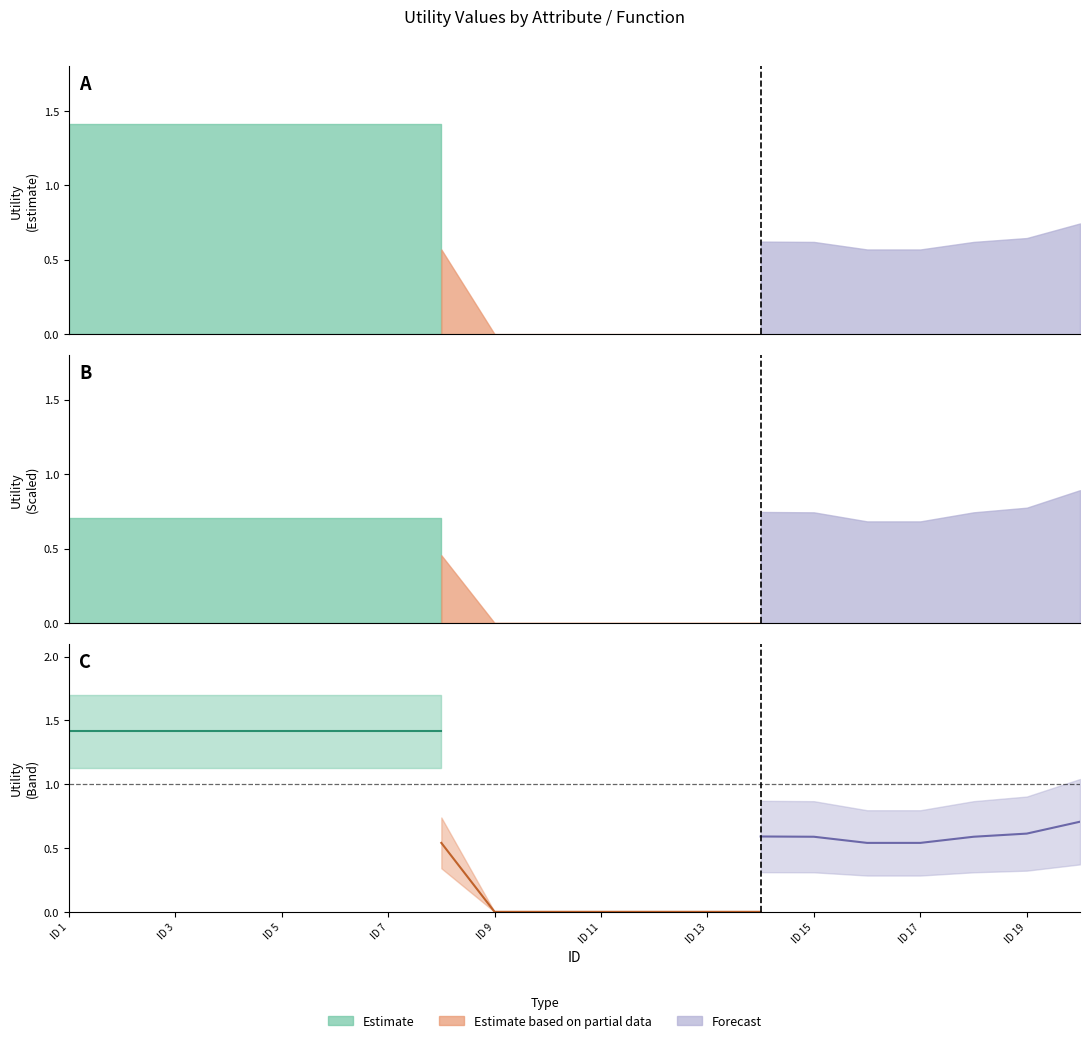

True or false: readmitted and forecast intersect in this chart.

False